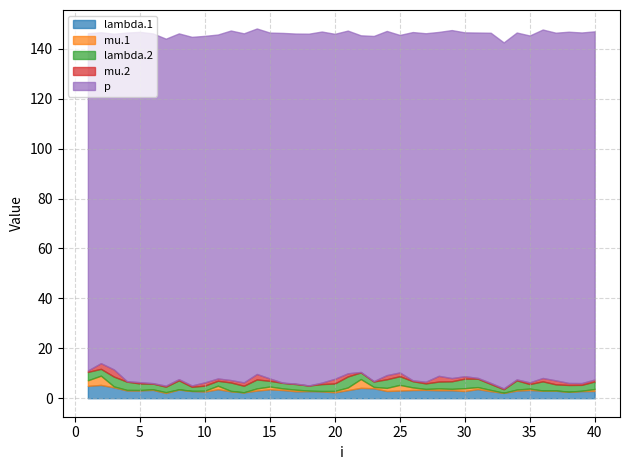

What is the greatest value displayed?

140.9